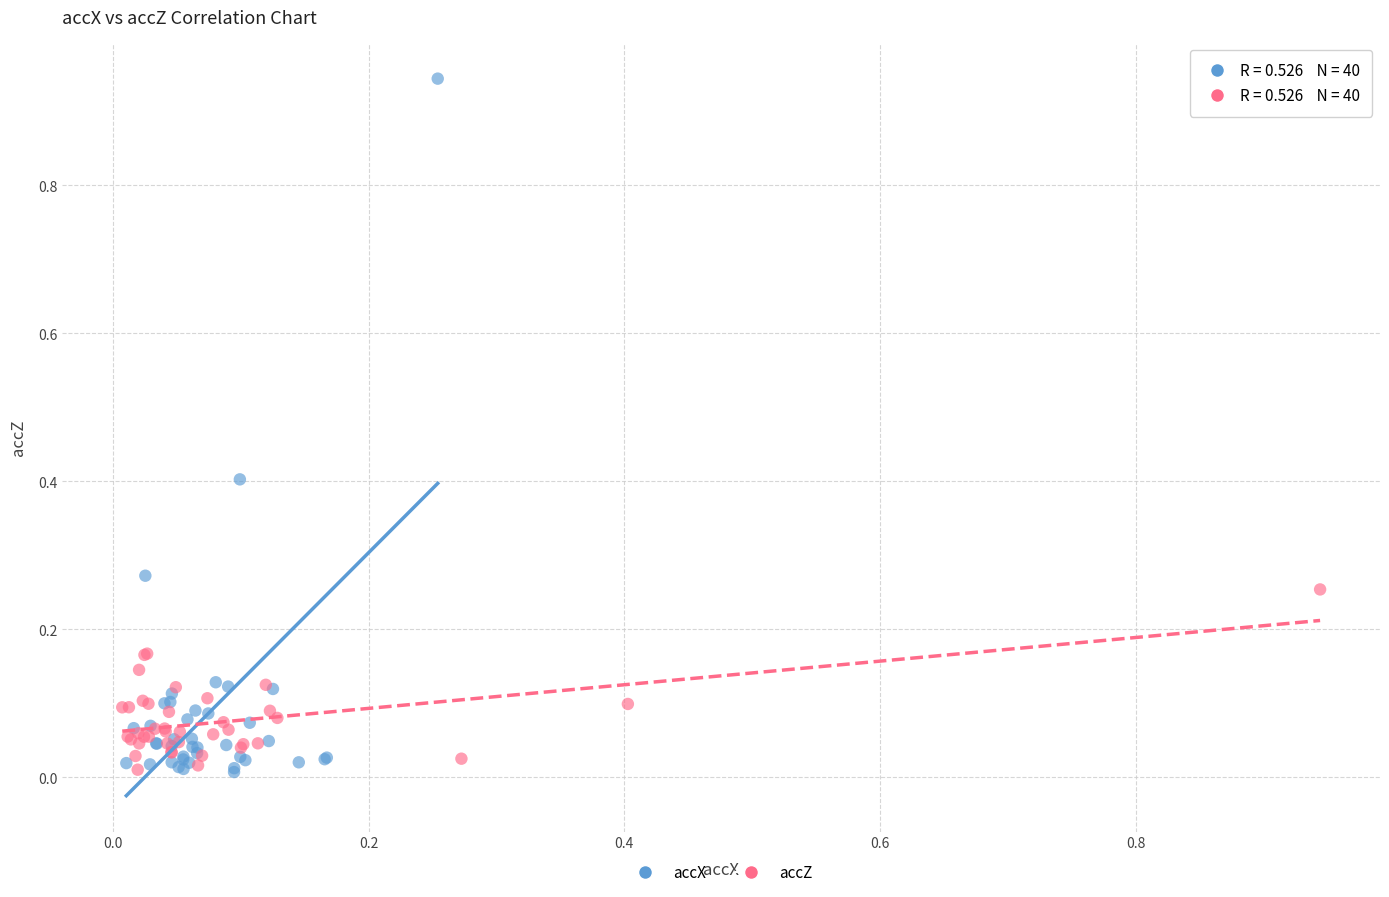

Which series has the largest Y range (max minus min)?

accX